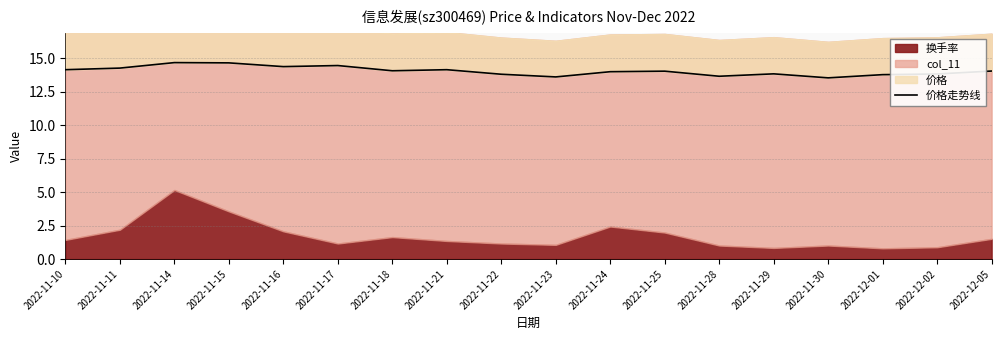

The value at 2022-11-17 is 14.5. True or false?

True